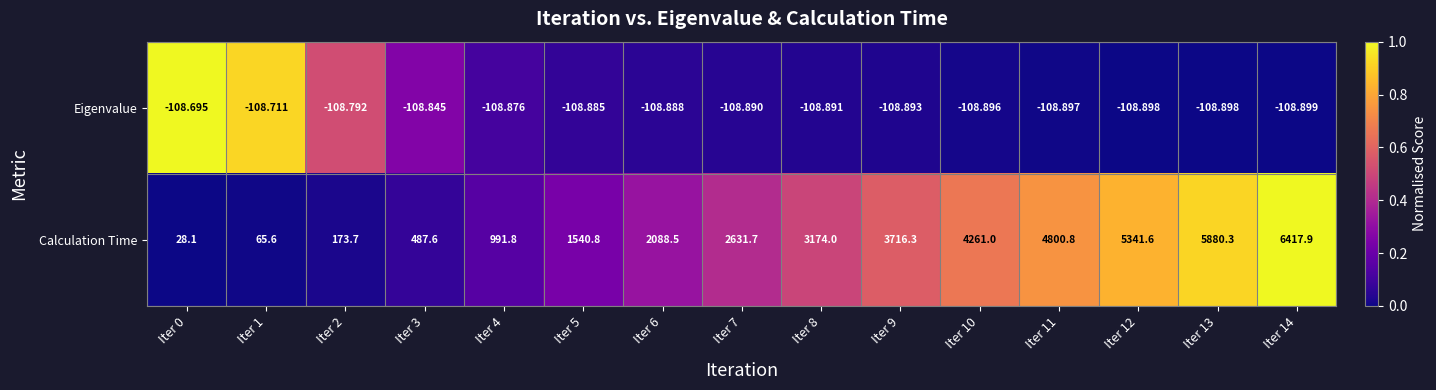

Is the value of Calculation Time at Iter 2 greater than the value of Eigenvalue at Iter 11?

Yes